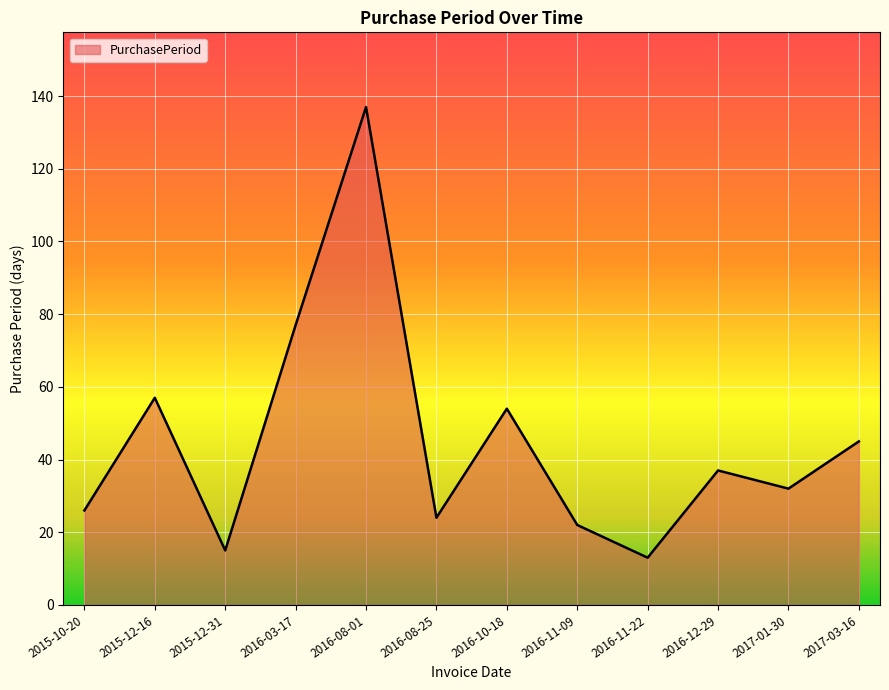

At which category does the data reach its first local peak?

2015-12-16